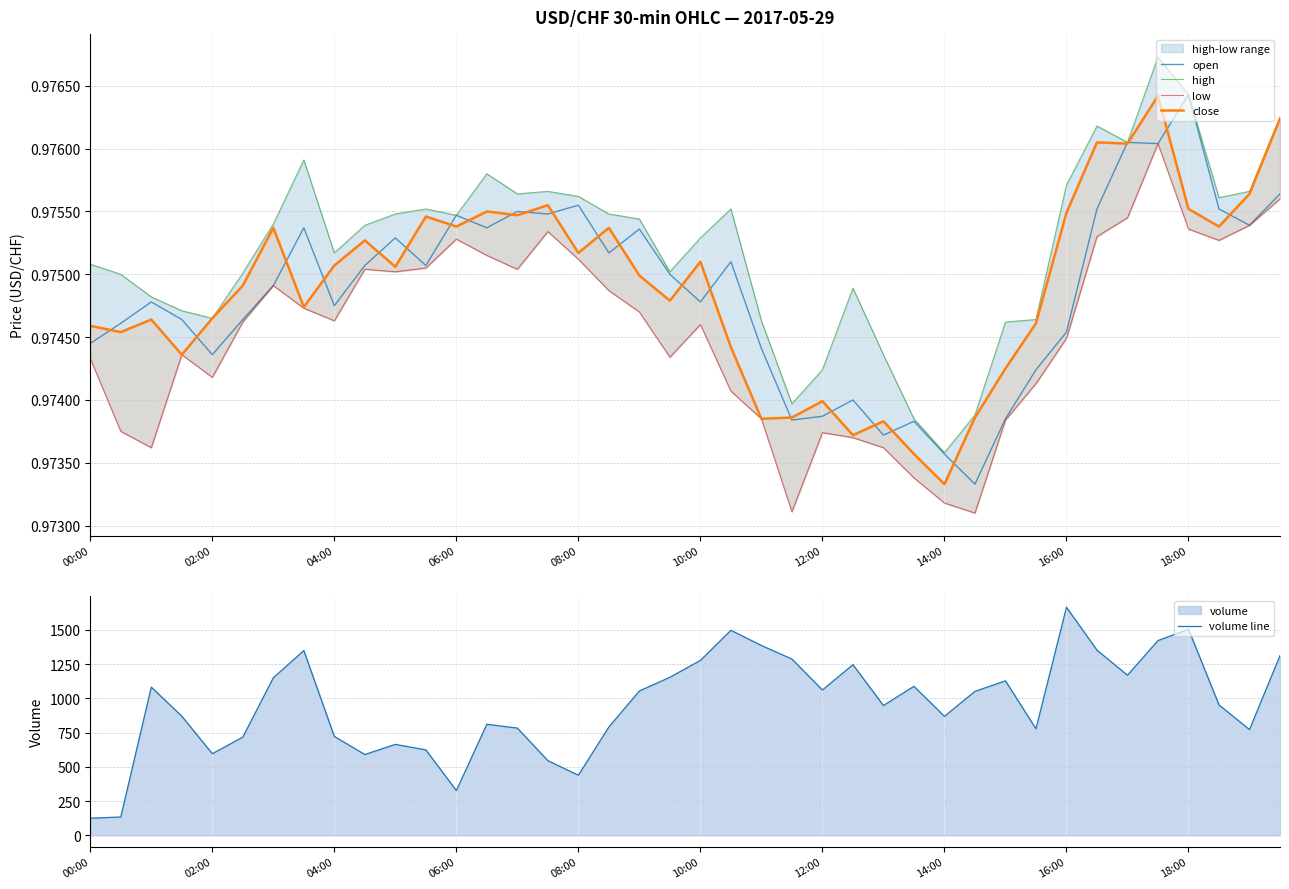

Is it true that open equals 0.3 at 08:00?

False